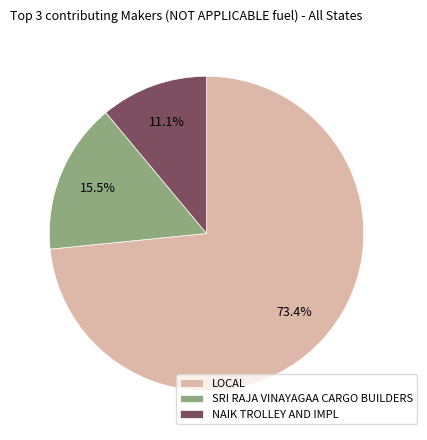

Count the number of slices in the pie.

3